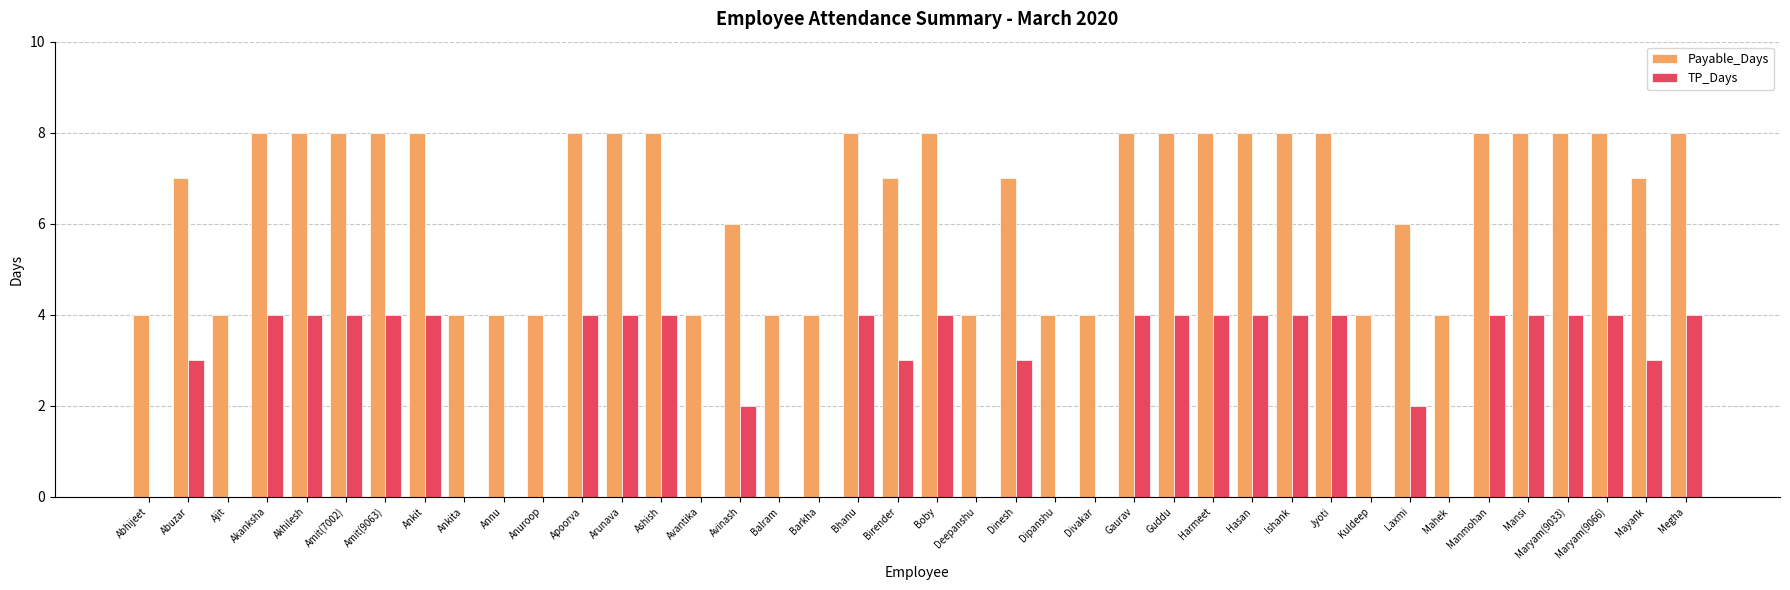

What are all the series names shown in the legend?

Payable_Days, TP_Days